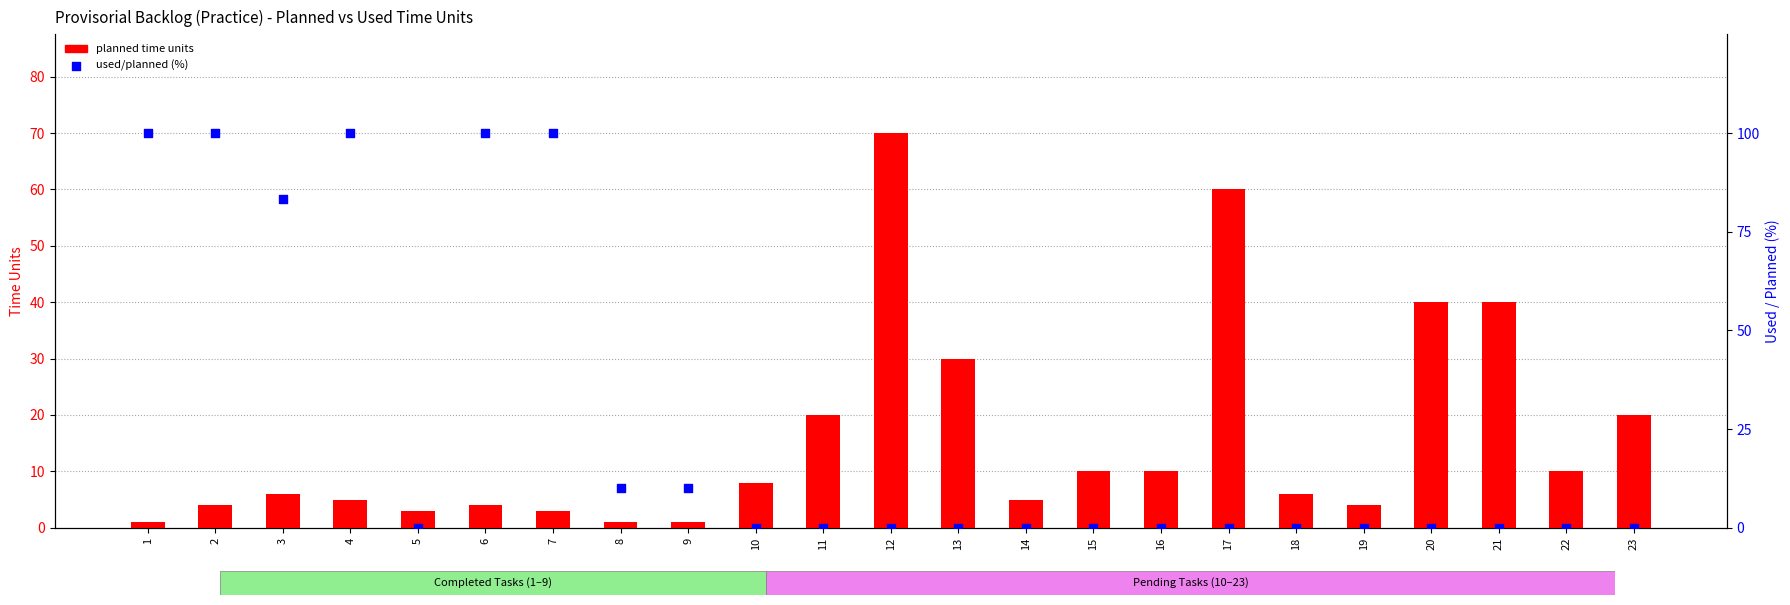

At how many categories does at least one series exceed 66?

7